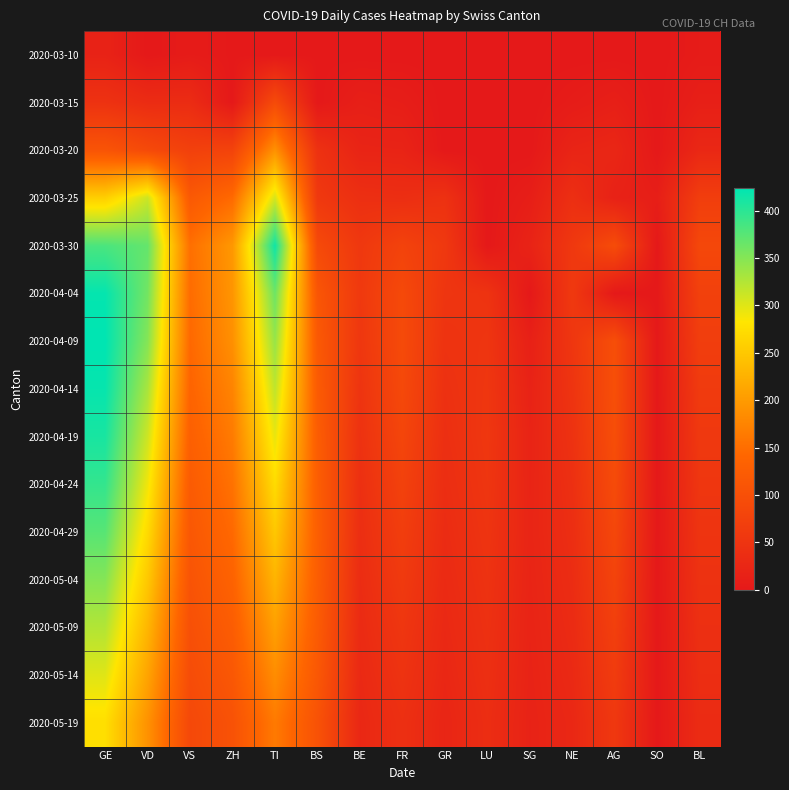

Count the number of categories in the chart.

15